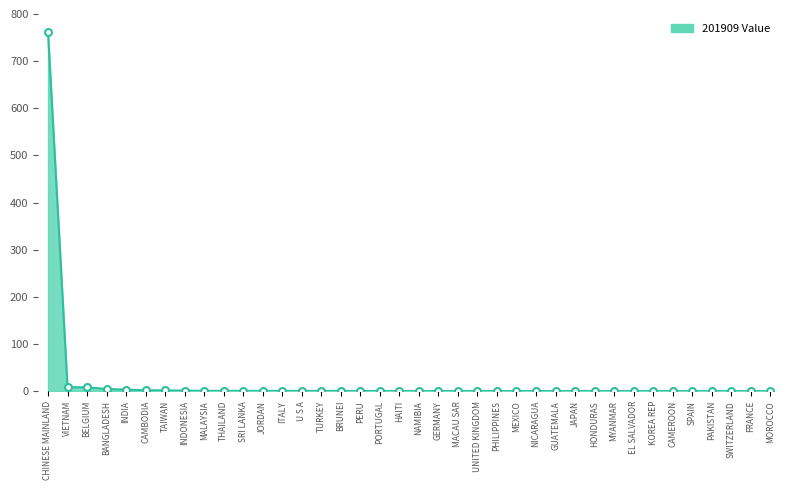

What is the difference between the maximum and minimum values?

762.3